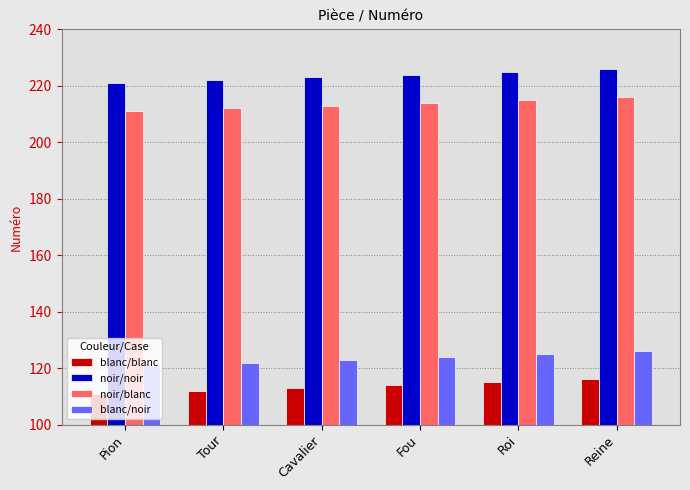

What are all the series names shown in the legend?

blanc/blanc, noir/noir, noir/blanc, blanc/noir